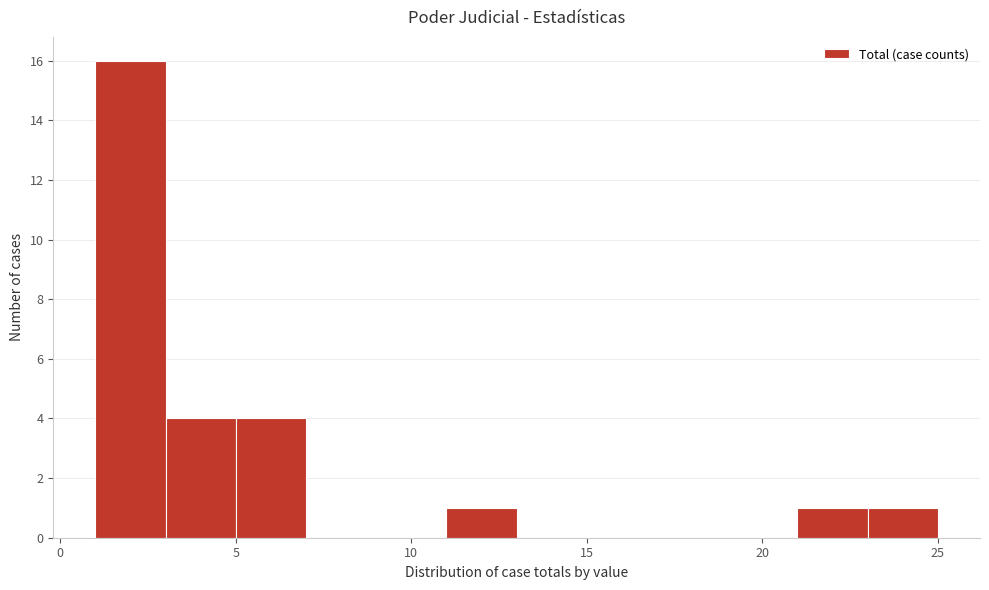

Over which range of the x-axis is the bar tallest?

1 to 3